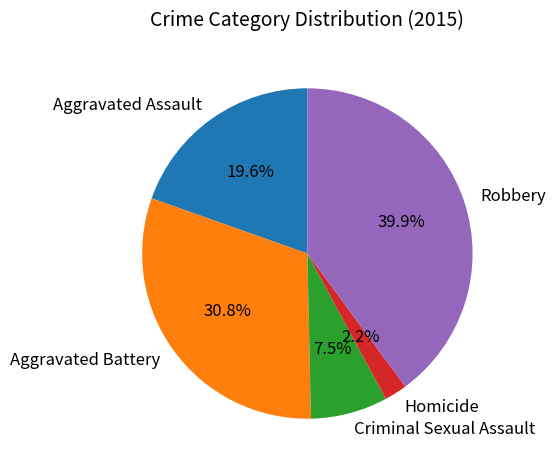

To the nearest percent, what is the combined percentage of Criminal Sexual Assault and Aggravated Battery?

38%